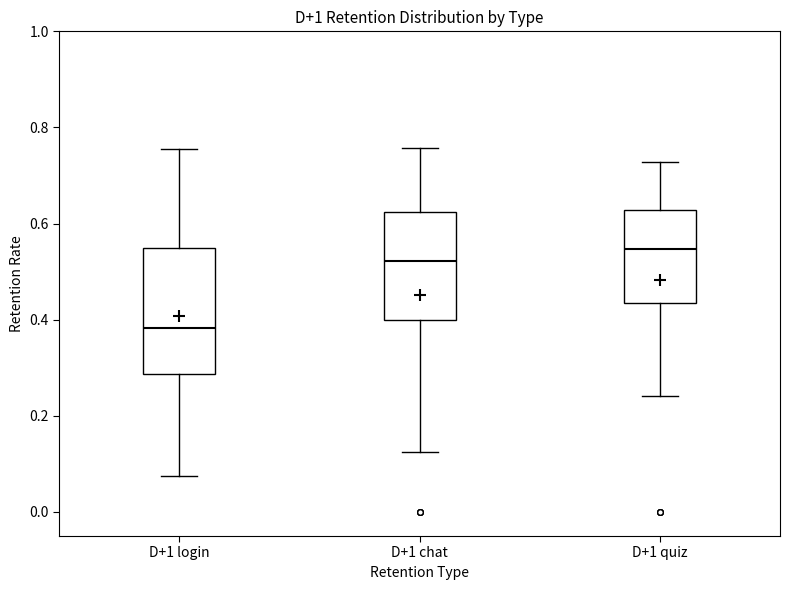

Reading left to right, transcribe this box plot: for each box, give where its median line is, the range the box spans, and where its two whiskers end, as read against the y-axis. The values are not printed on the chart, so give them approximately, as read against the axis.

D+1 login: median 0.38, box 0.28 to 0.54, whiskers 0.08 to 0.76
D+1 chat: median 0.52, box 0.40 to 0.62, whiskers 0.12 to 0.76
D+1 quiz: median 0.54, box 0.44 to 0.62, whiskers 0.24 to 0.72